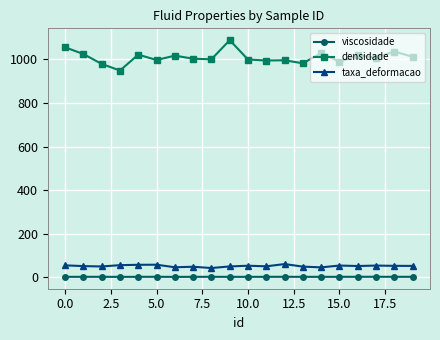

List the series in order of their peak value, lowest first.

viscosidade, taxa_deformacao, densidade